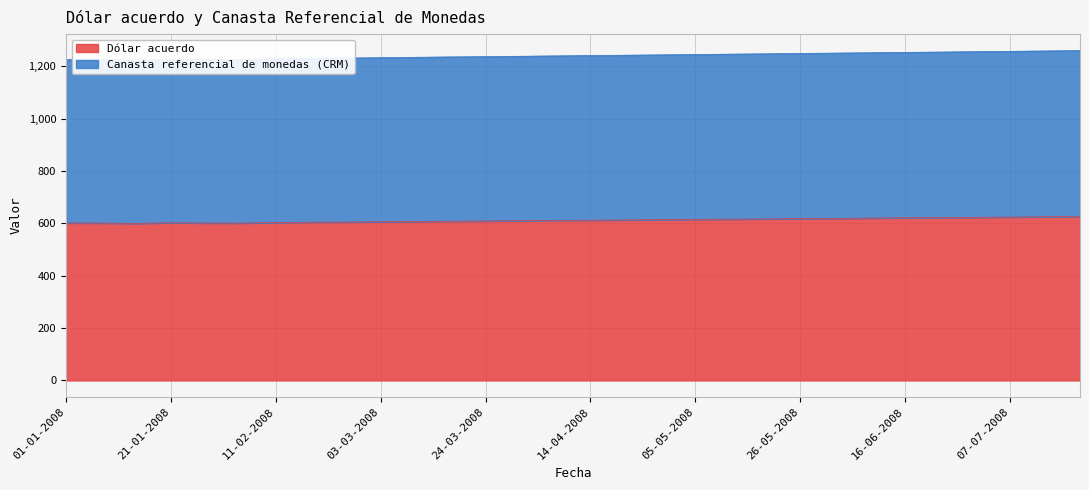

Which series has the largest range (max minus min)?

Canasta referencial de monedas (CRM)